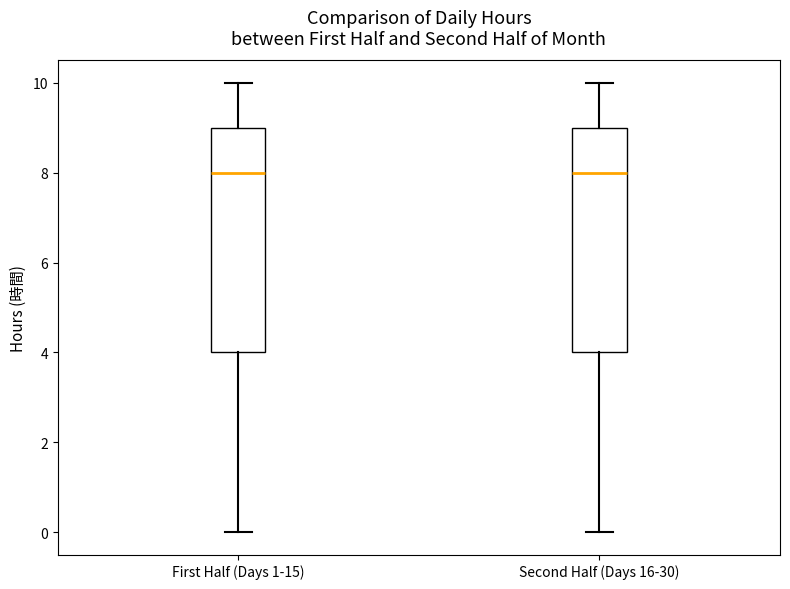

Reading left to right, read every box against the y-axis: the position of its median line, the range the box covers, and the ends of its whiskers. The values are not printed on the chart, so give them approximately, as read against the axis.

First Half (Days 1-15): median 8, box 4 to 9, whiskers 0 to 10
Second Half (Days 16-30): median 8, box 4 to 9, whiskers 0 to 10